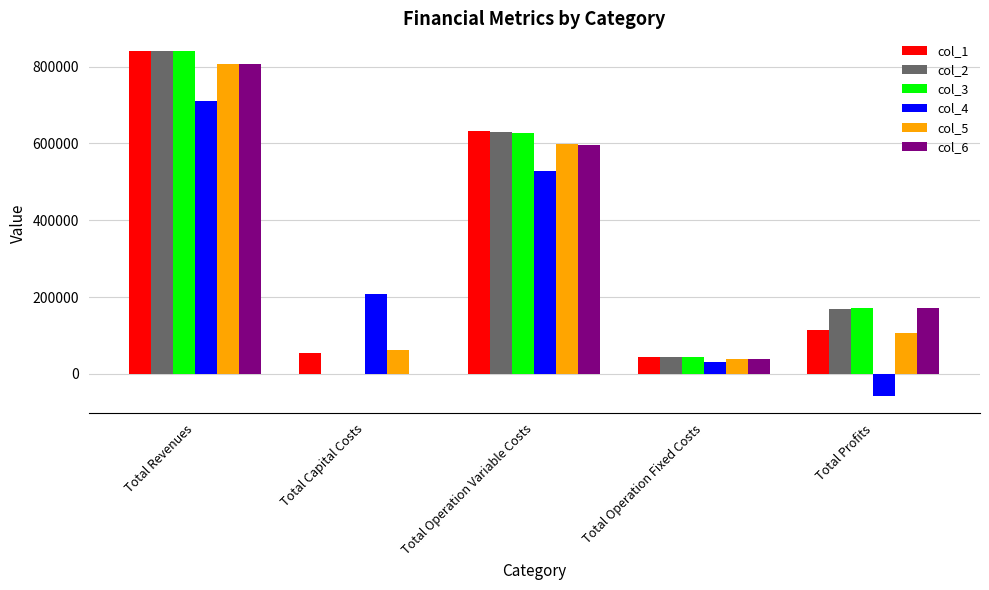

What value does the col_3 series have at Total Profits?

171098.2